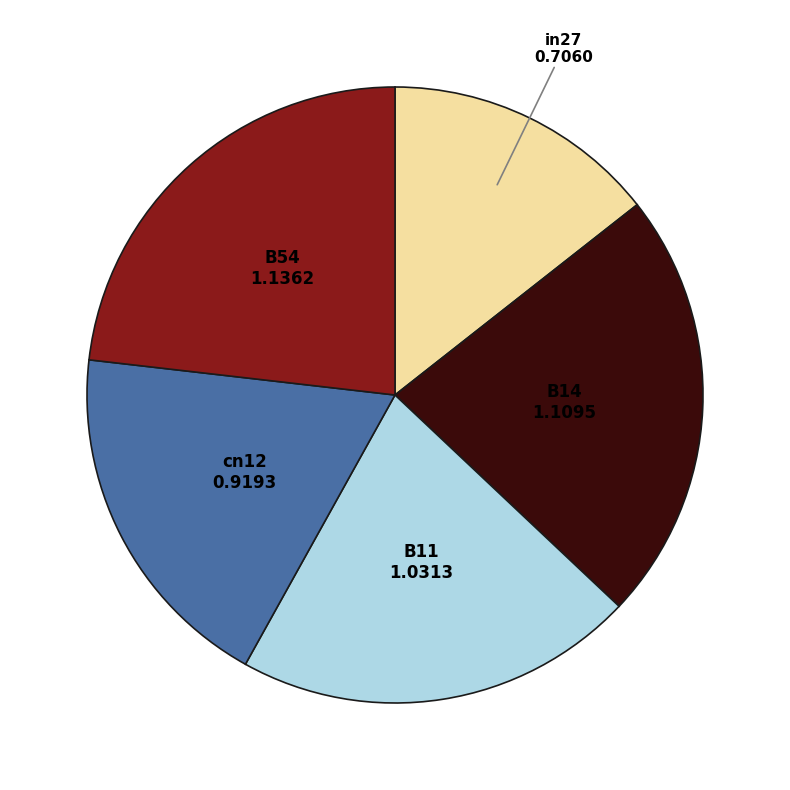

Is there any slice that represents more than half of the pie?

No